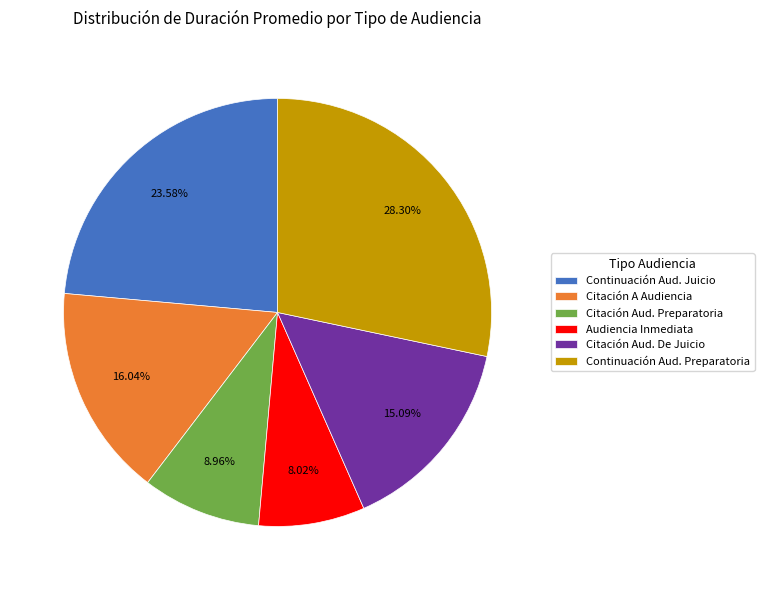

Rank the categories by value from highest to lowest.

Continuación Aud. Preparatoria, Continuación Aud. Juicio, Citación A Audiencia, Citación Aud. De Juicio, Citación Aud. Preparatoria, Audiencia Inmediata